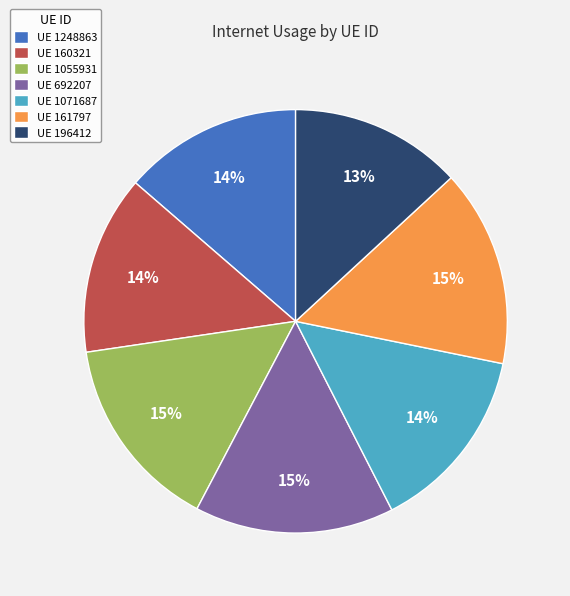

Is UE 196412 the majority of the pie?

No